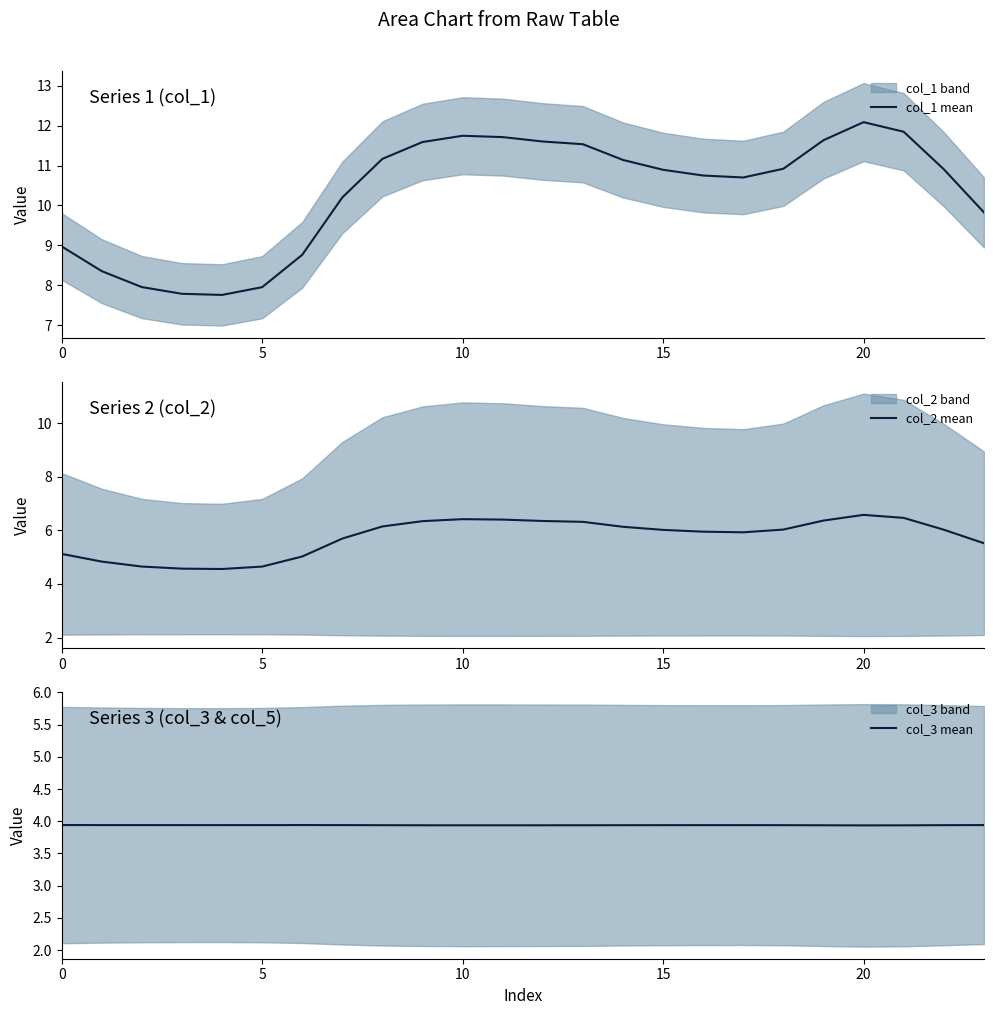

What is the label of the 10th point from the right?

14